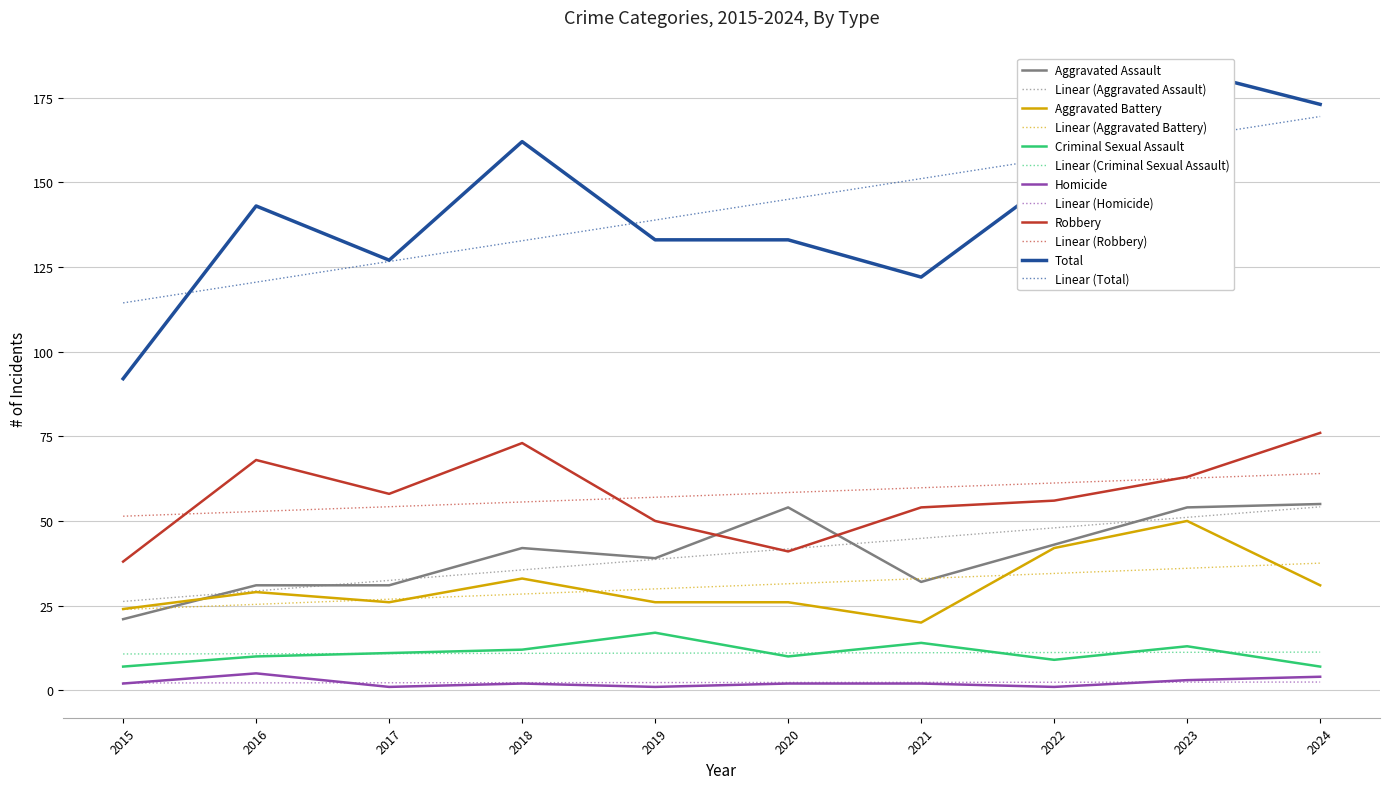

Rank the series at 2021 from highest to lowest value.

Total, Robbery, Aggravated Assault, Aggravated Battery, Criminal Sexual Assault, Homicide